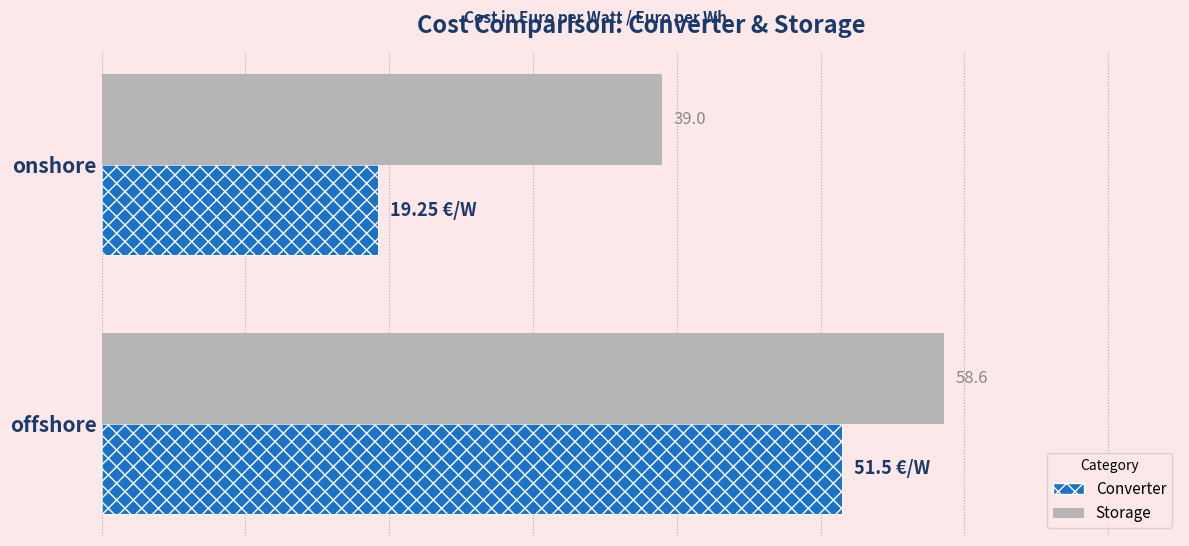

Is it true that Converter equals 51.5 at offshore?

True